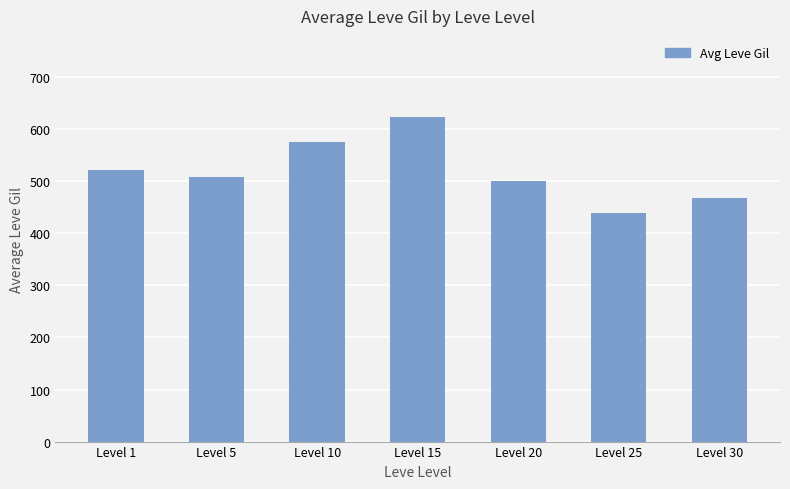

The chart shows a value of 623.3 at Level 15. True or false?

True